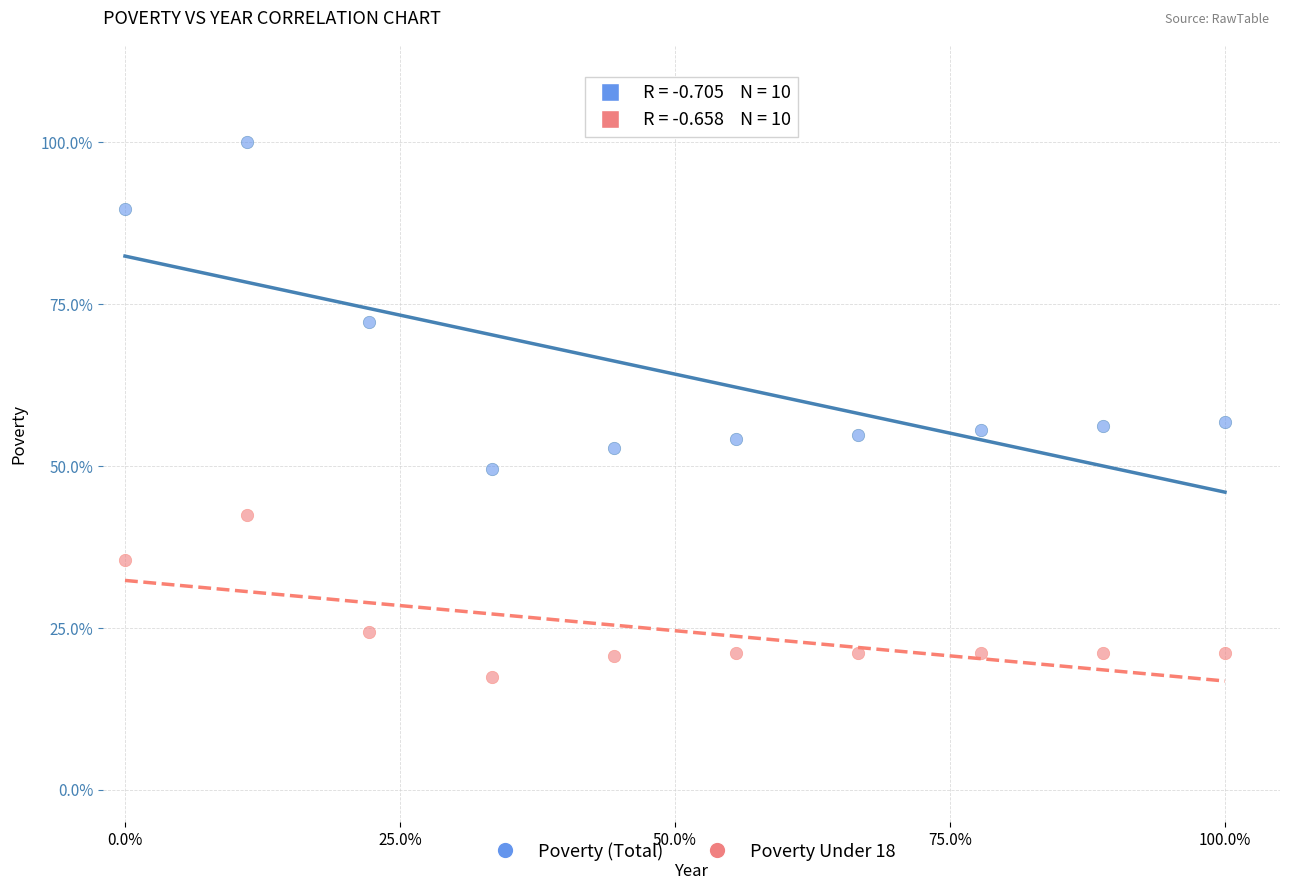

Across all data points, what is the range of Y values (max minus min)?

82.6